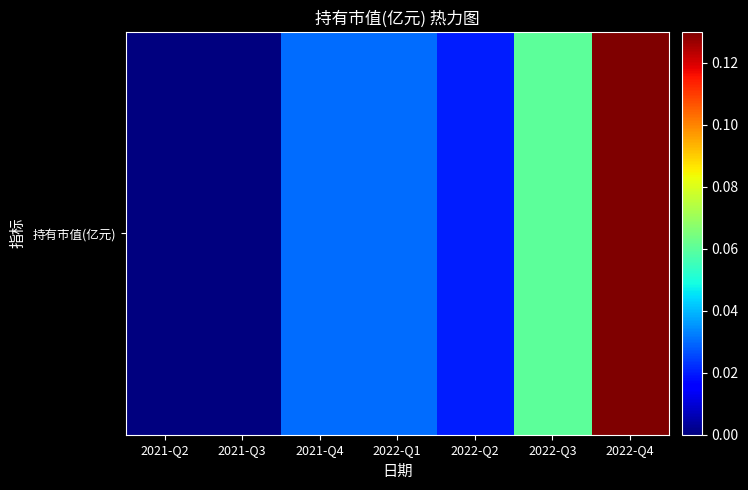

Rank the categories by value from lowest to highest.

2021-Q2, 2021-Q3, 2022-Q2, 2021-Q4, 2022-Q1, 2022-Q3, 2022-Q4